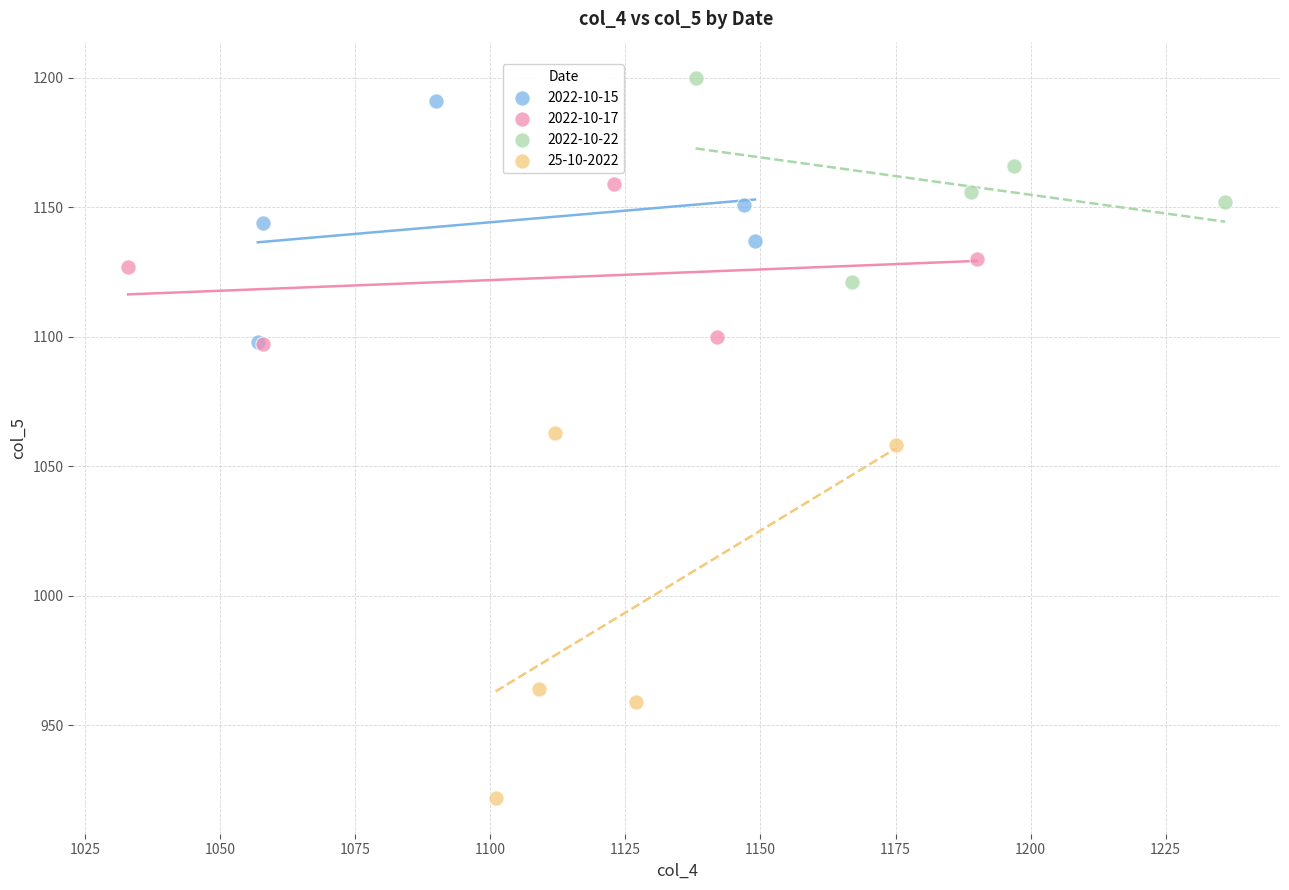

Which series contains the lowest Y value?

25-10-2022